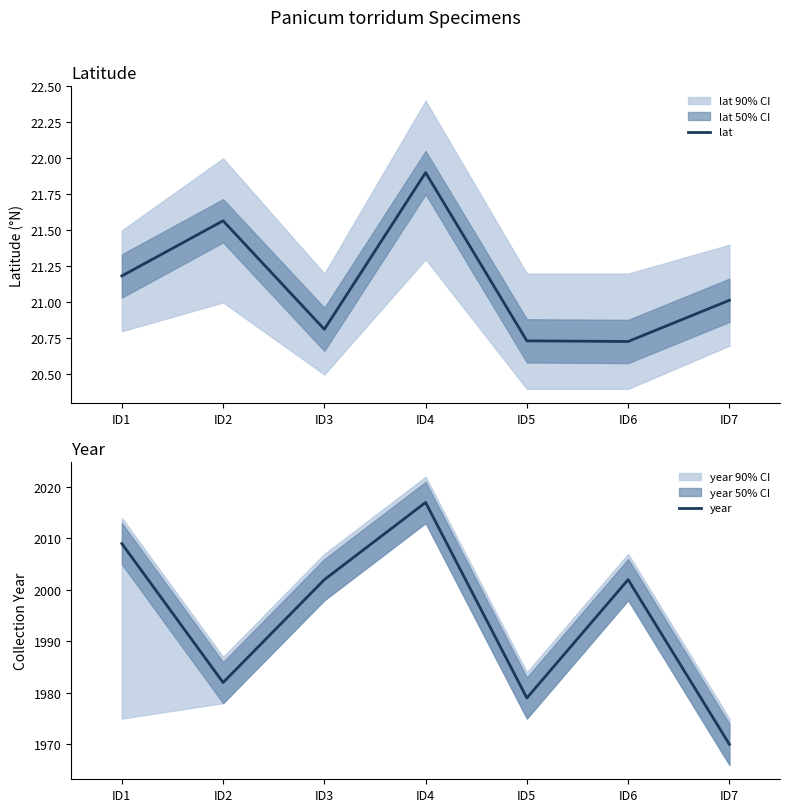

Reading left to right, transcribe all the data shown in this chart.

lat: ID1=21.2	ID2=21.6	ID3=20.8	ID4=21.9	ID5=20.7	ID6=20.7	ID7=21.0
year: ID1=2009.0	ID2=1982.0	ID3=2002.0	ID4=2017.0	ID5=1979.0	ID6=2002.0	ID7=1970.0